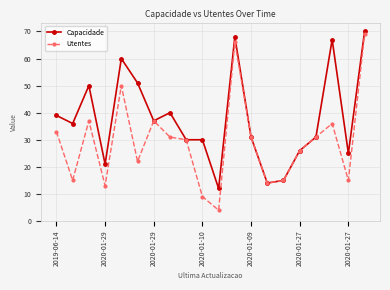

How many data points does each series have?

20